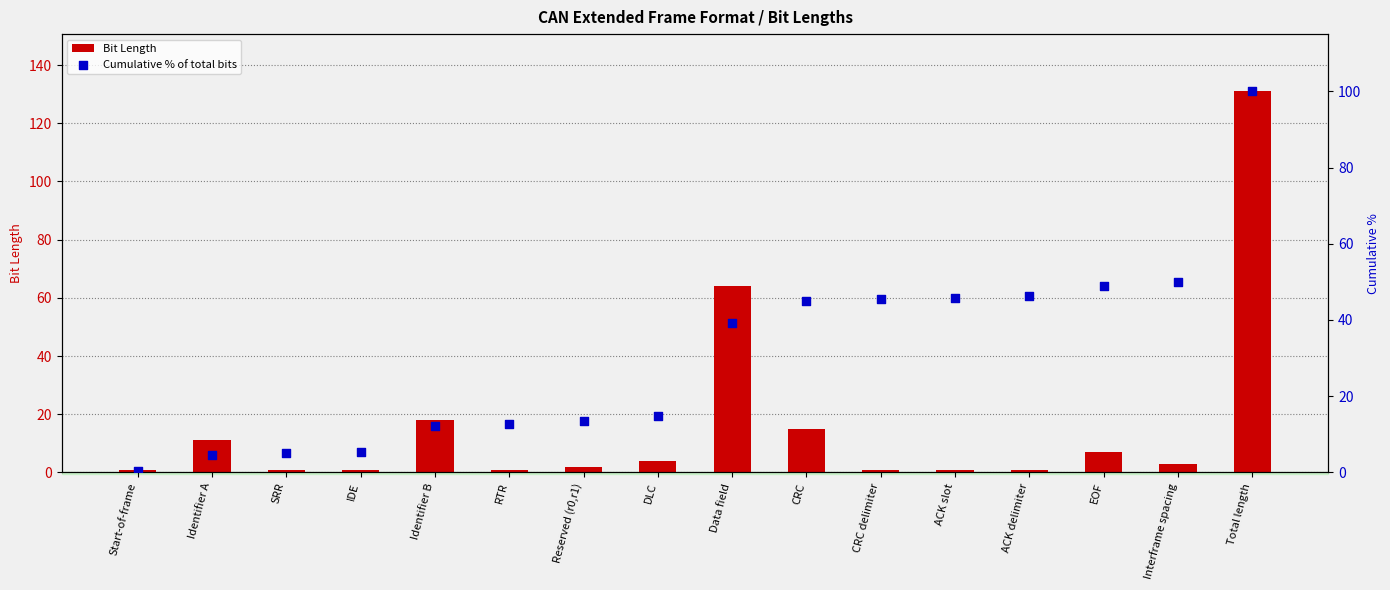

Which series has the largest Y range (max minus min)?

Bit Length